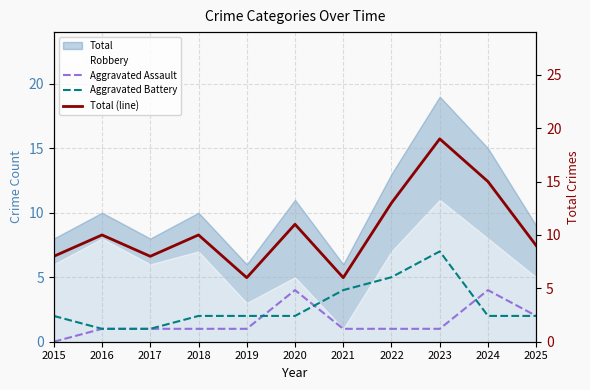

Reading right to left, list all the values displayed in this chart.

Aggravated Assault: 2025=2	2024=4	2023=1	2022=1	2021=1	2020=4	2019=1	2018=1	2017=1	2016=1	2015=0
Aggravated Battery: 2025=2	2024=2	2023=7	2022=5	2021=4	2020=2	2019=2	2018=2	2017=1	2016=1	2015=2
Total (line): 2025=9	2024=15	2023=19	2022=13	2021=6	2020=11	2019=6	2018=10	2017=8	2016=10	2015=8